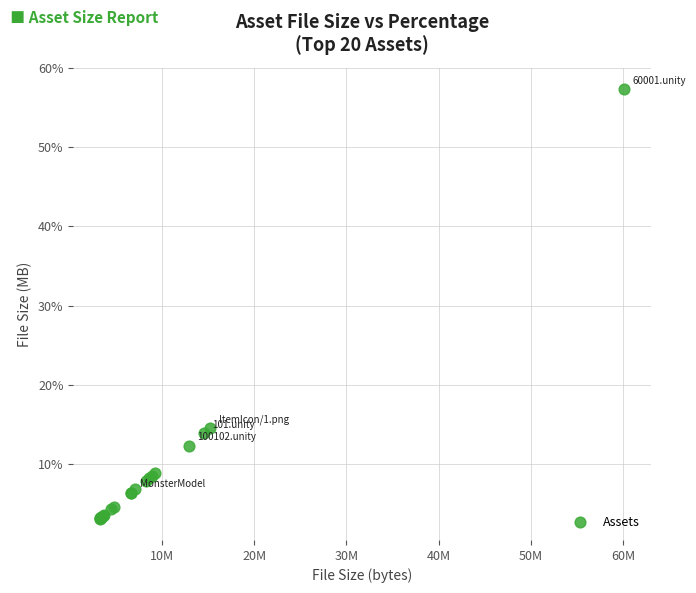

What Y value in the scatter plot is closest to 30?

14.6